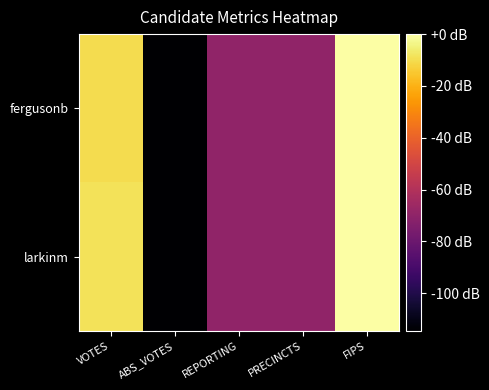

Which series has the largest total across all categories?

larkinm